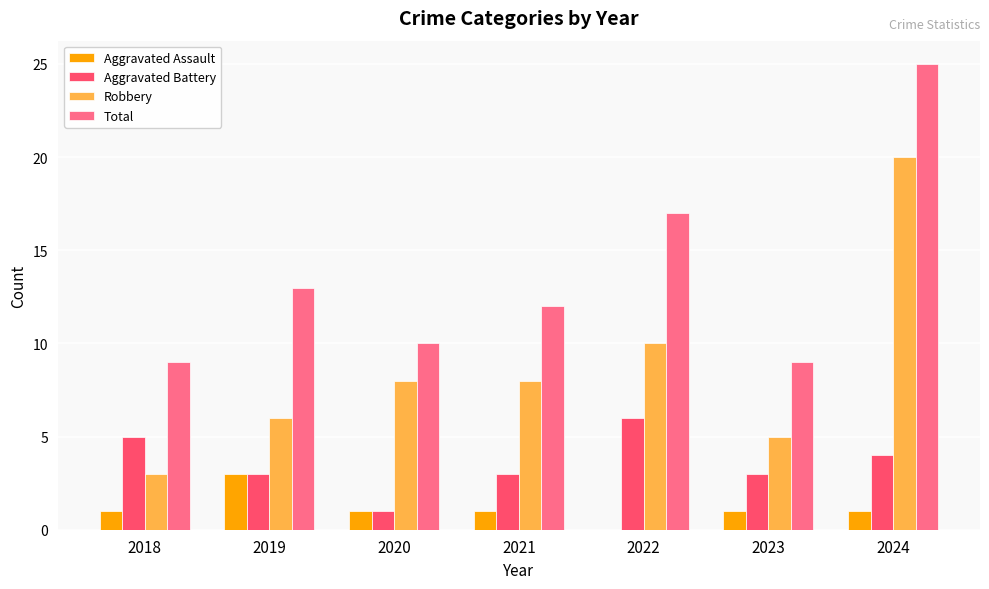

Count the Aggravated Assault values in the range 1 to 2.

5